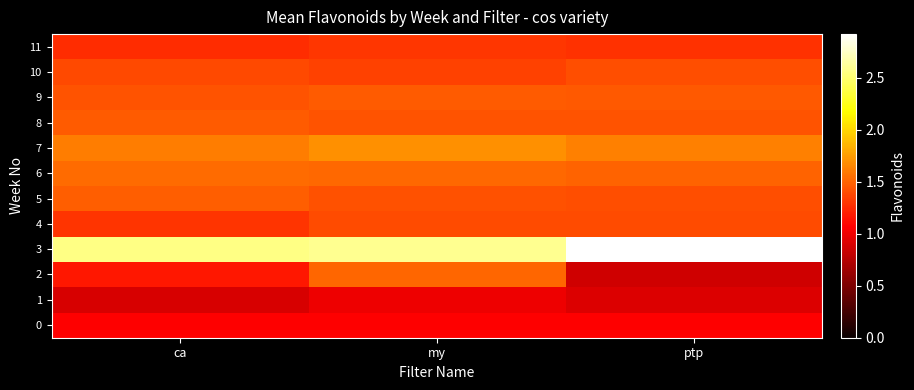

Rank the series at ca from lowest to highest value.

1, 0, 2, 11, 4, 10, 9, 8, 5, 6, 7, 3